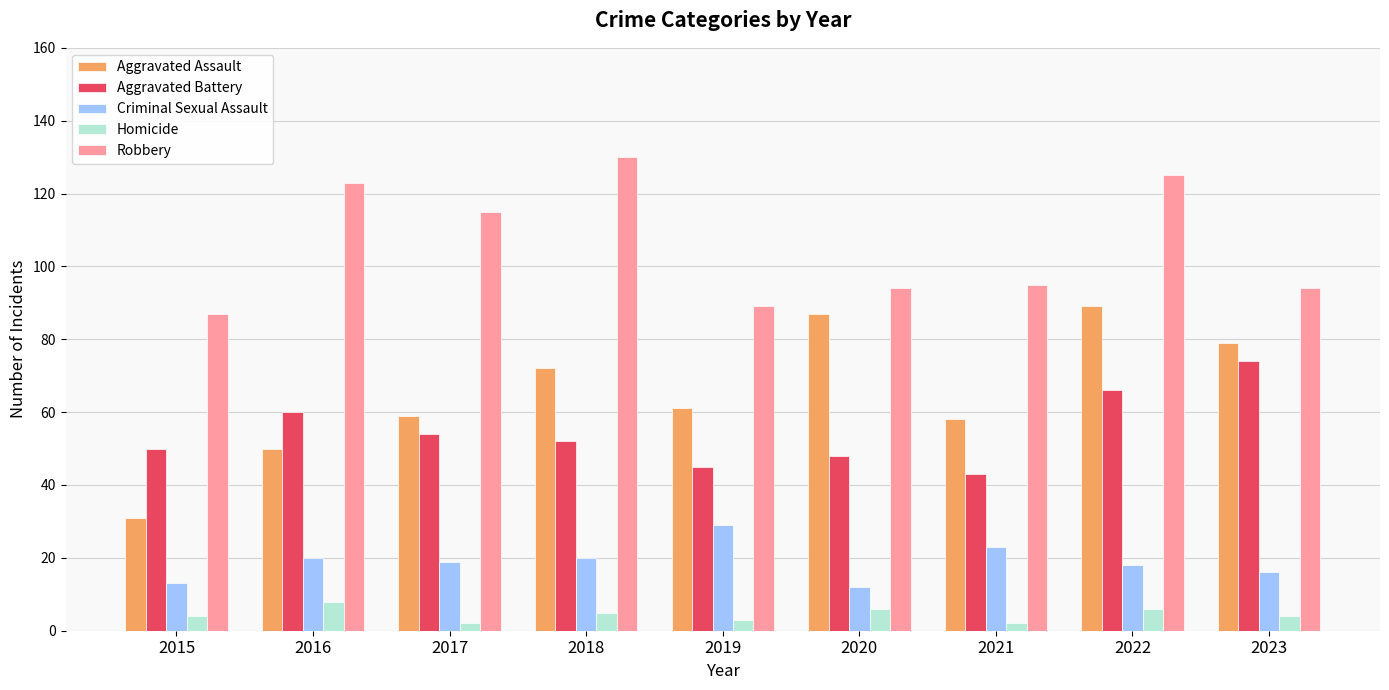

At 2023, list the series in order from largest to smallest.

Robbery, Aggravated Assault, Aggravated Battery, Criminal Sexual Assault, Homicide